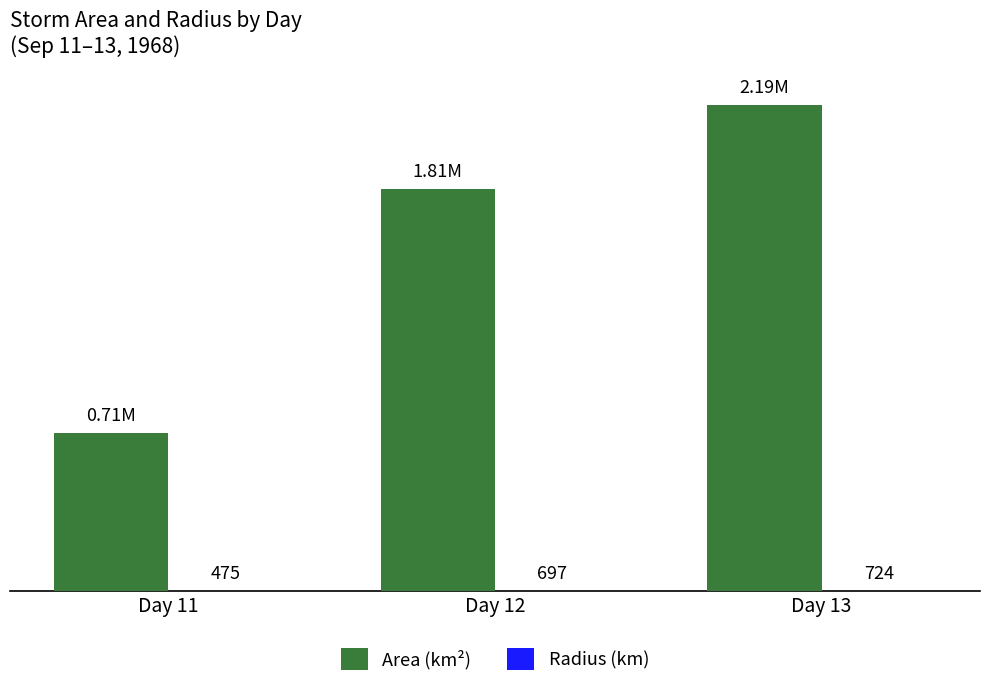

Are the bars horizontal?

No